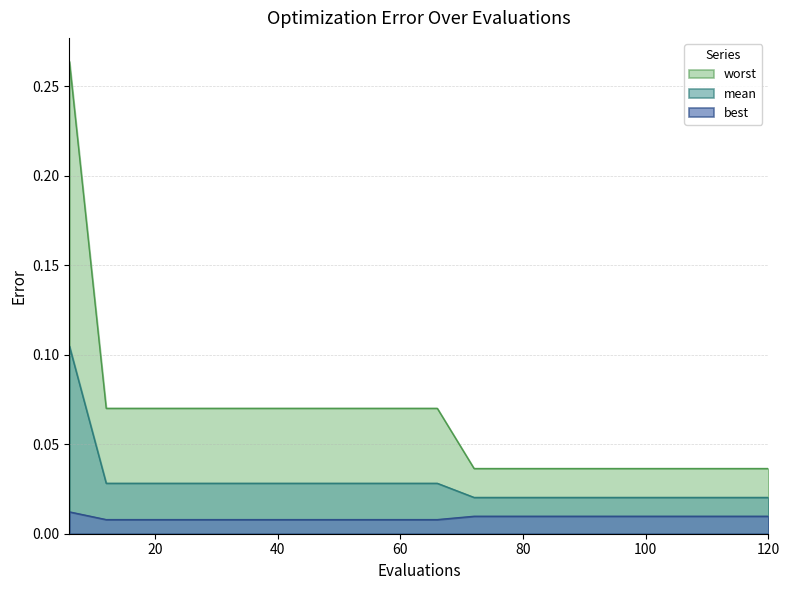

True or false: mean and worst cross at least once.

False